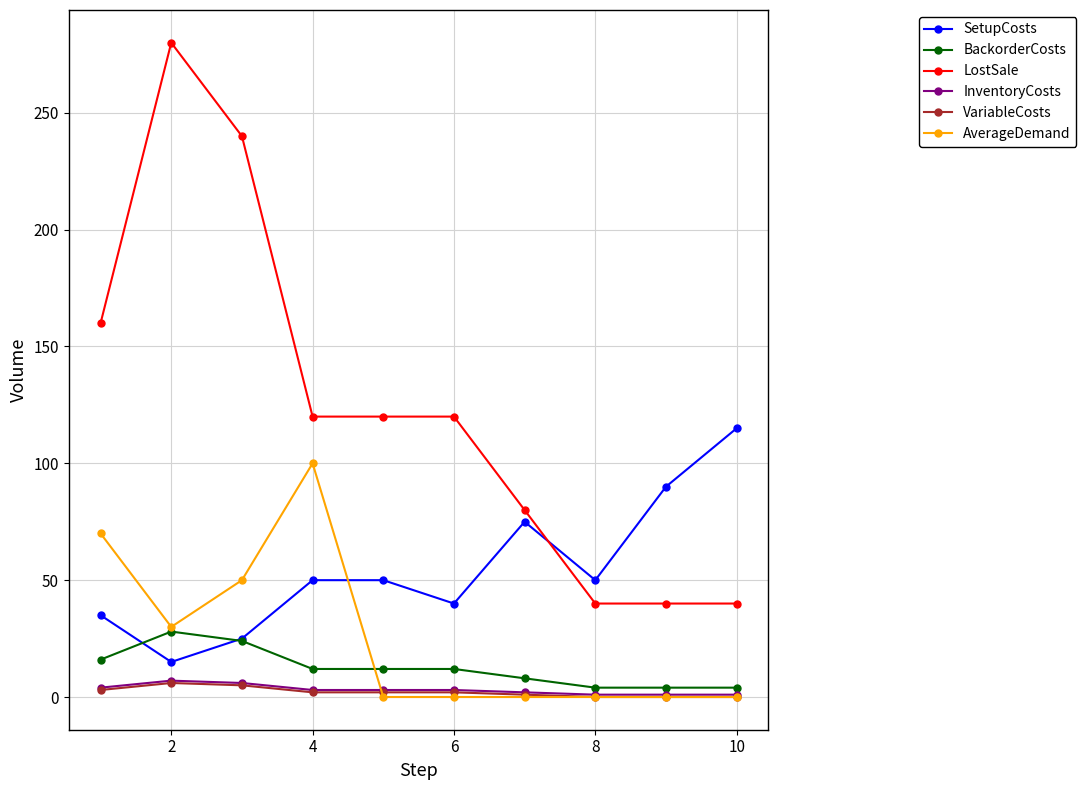

Which series has the widest spread of values?

LostSale